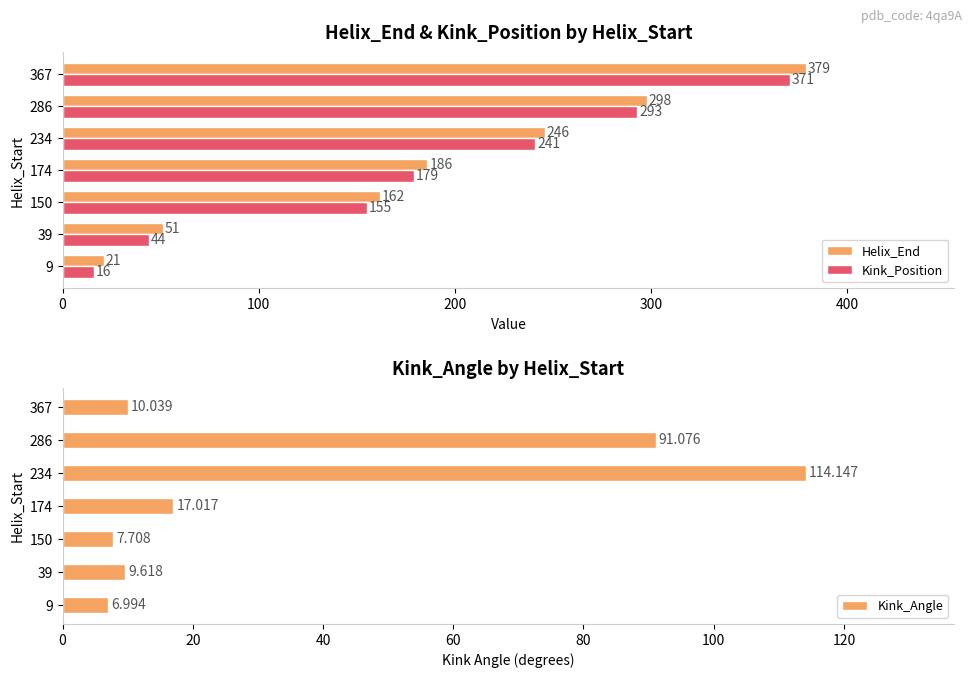

The Kink_Angle series shows 7.0 at 9. True or false?

True